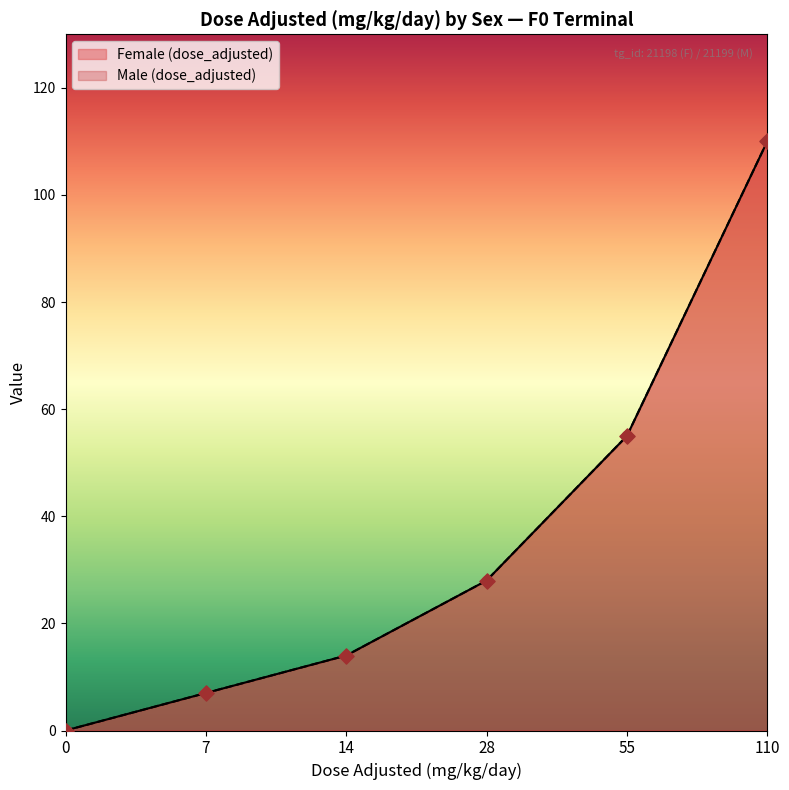

What are all the series names shown in the legend?

Female (dose_adjusted), Male (dose_adjusted)